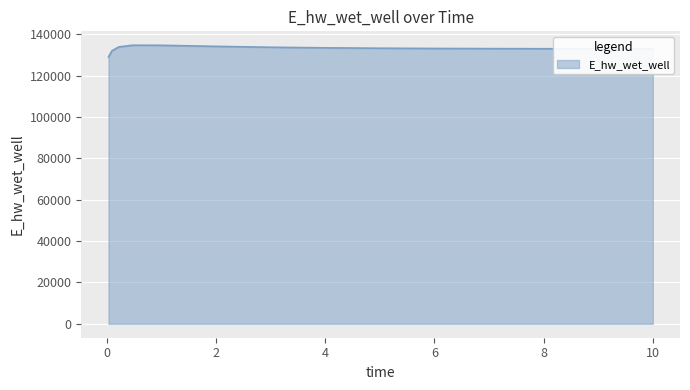

What is the greatest value displayed?

134748.6